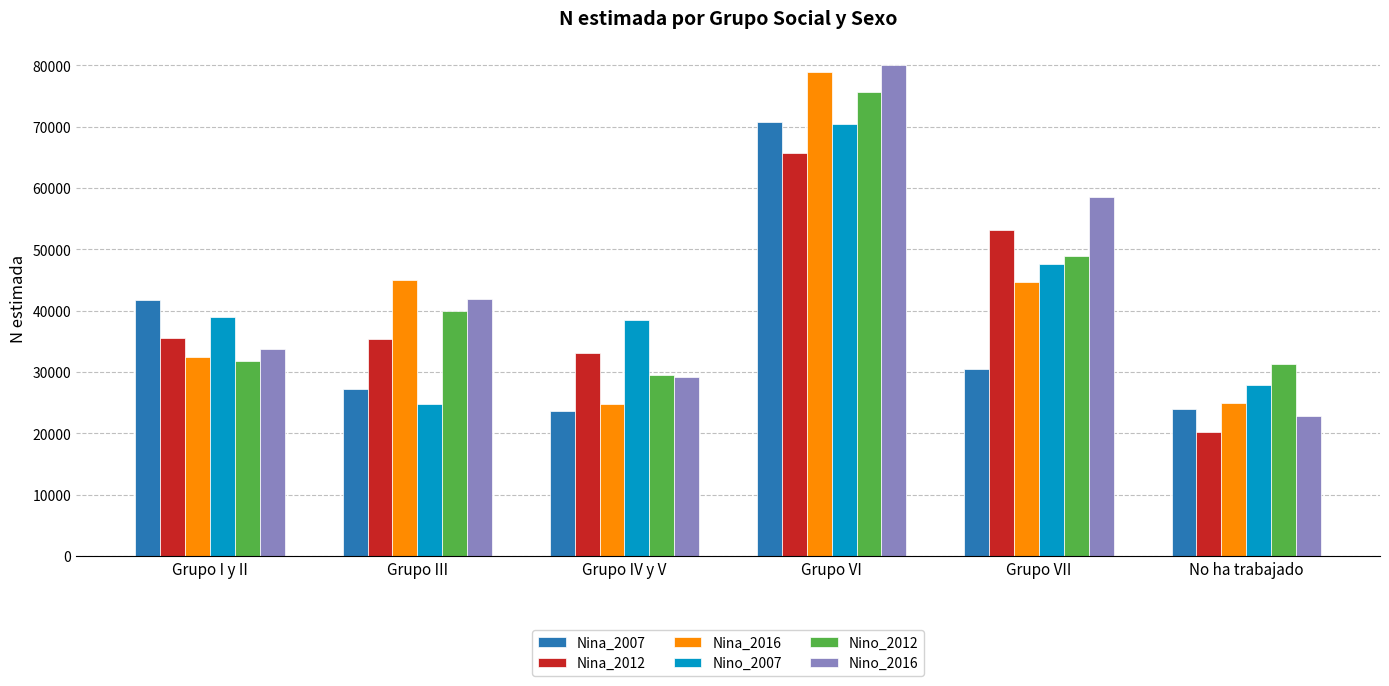

Is the value of Nino_2016 at No ha trabajado greater than the value of Nina_2012 at Grupo IV y V?

No